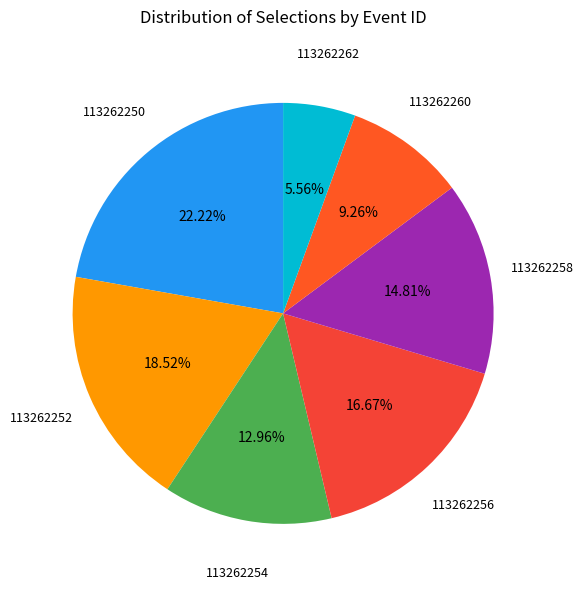

Do 113262250 and 113262262 together represent more than half of the pie?

No